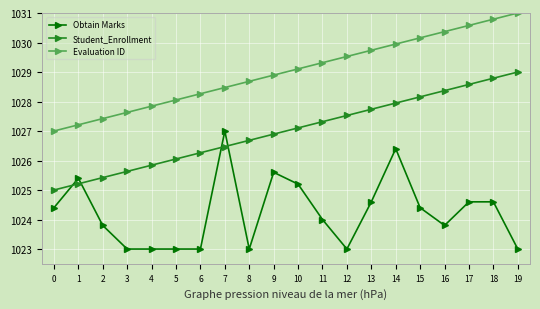

How many data points does each series have?

20